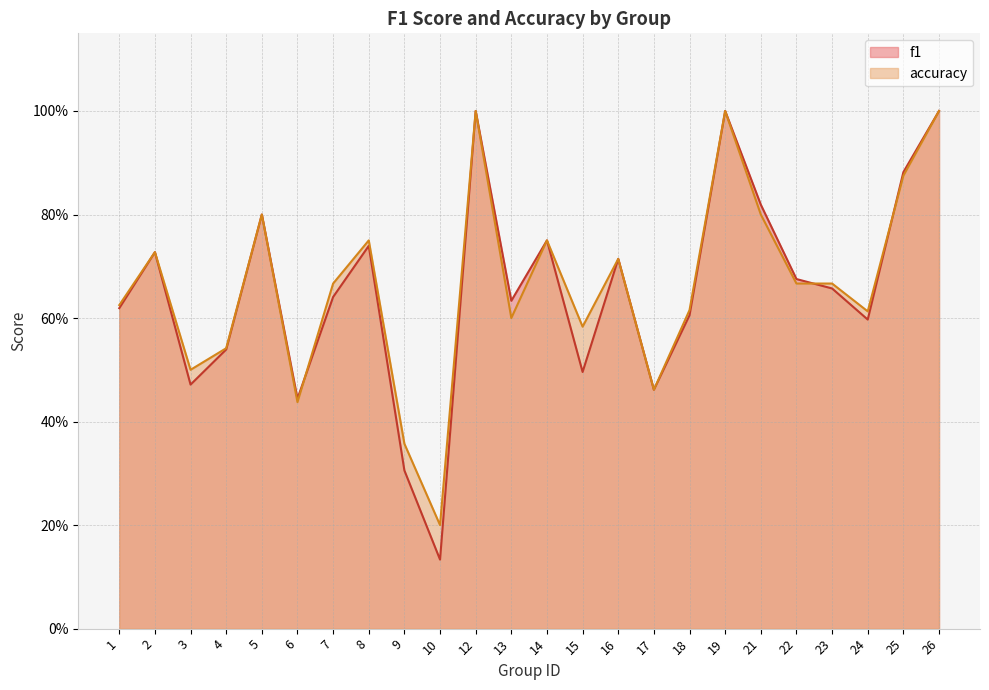

After their last crossing, which series has the higher values: f1 or accuracy?

f1